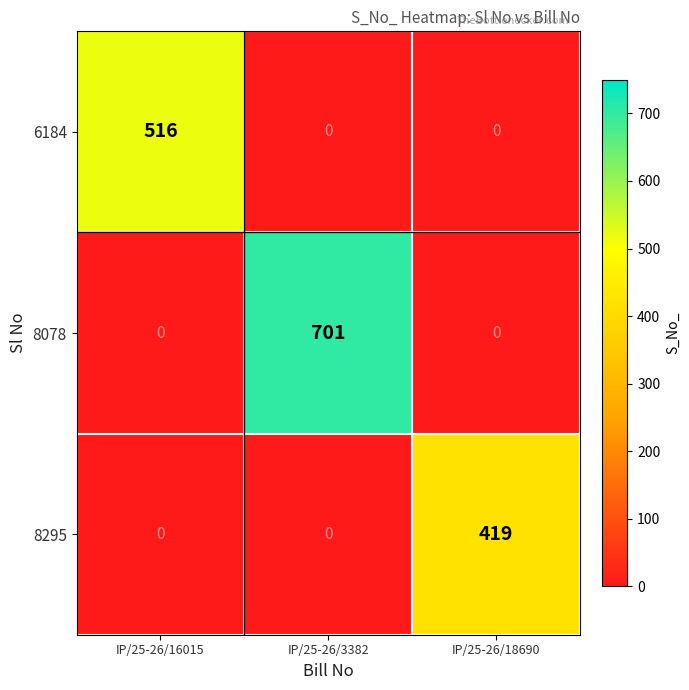

List the series in order of their peak value, lowest first.

8295, 6184, 8078